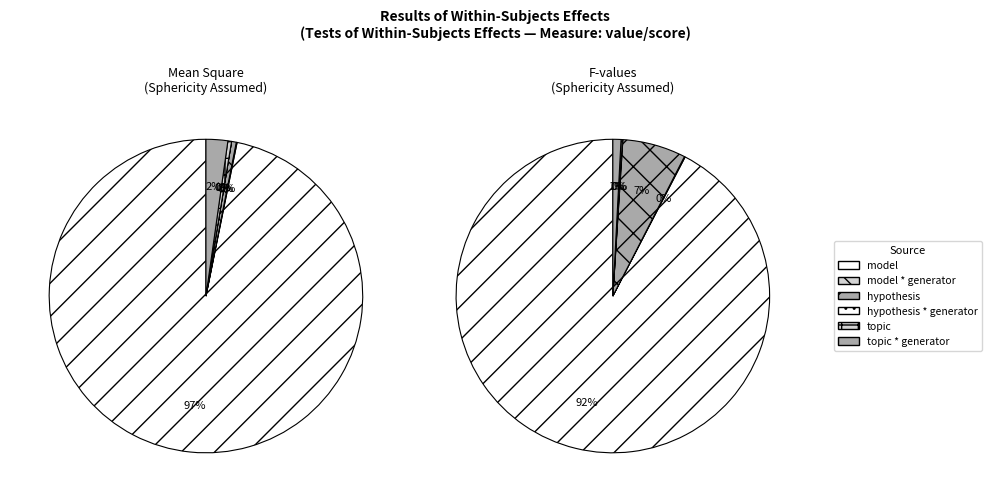

Count the number of slices in the pie.

9